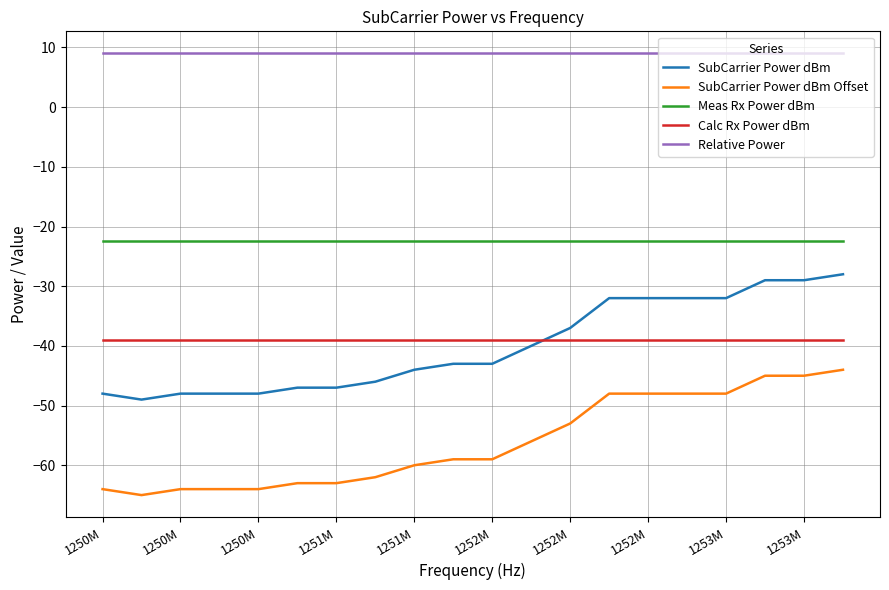

What is the difference between the maximum and second lowest values in the SubCarrier Power dBm Offset series?

20.0